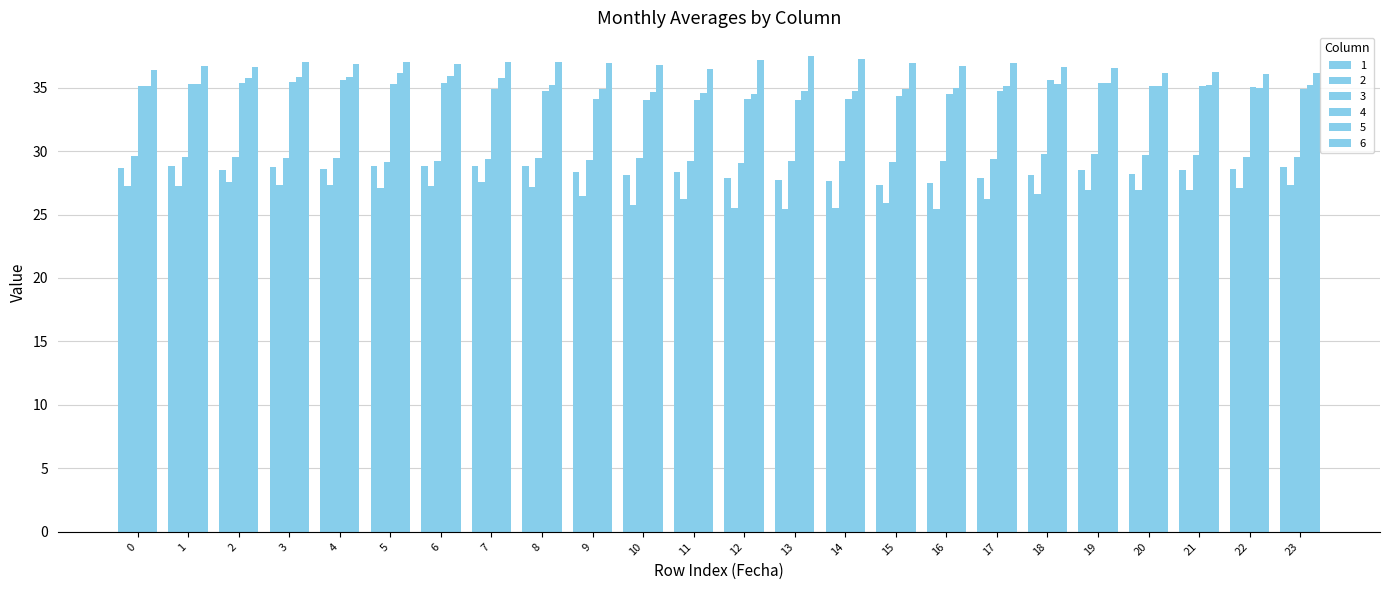

How many groups of bars are there?

24